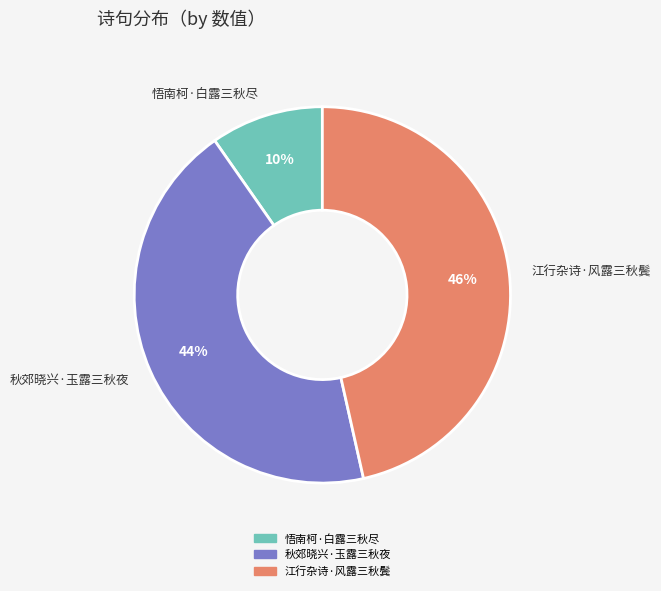

The 江行杂诗·风露三秋鬓 slice represents 46% of the pie. True or false?

True